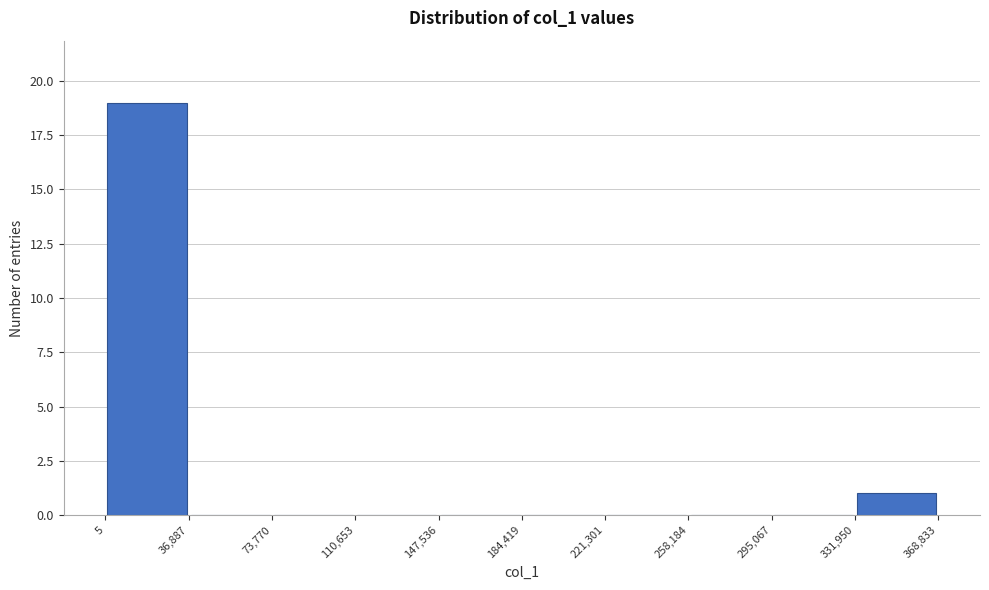

Over which range of the x-axis is the bar tallest?

5 to 36,887